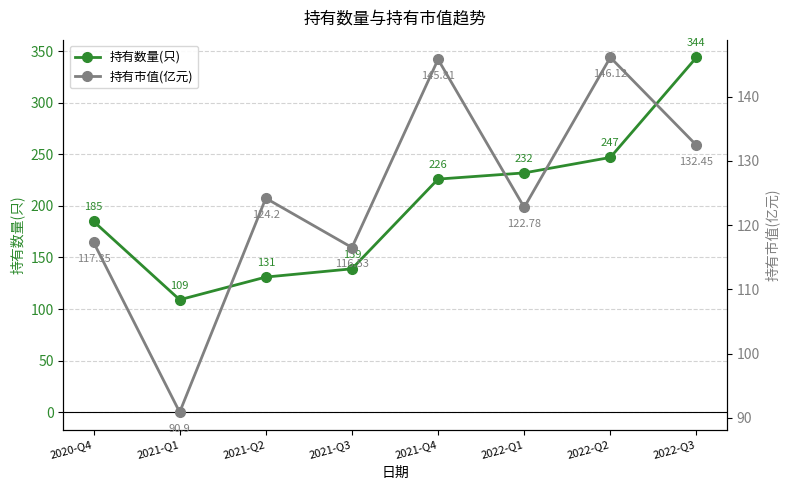

Which series has the largest range (max minus min)?

持有数量(只)